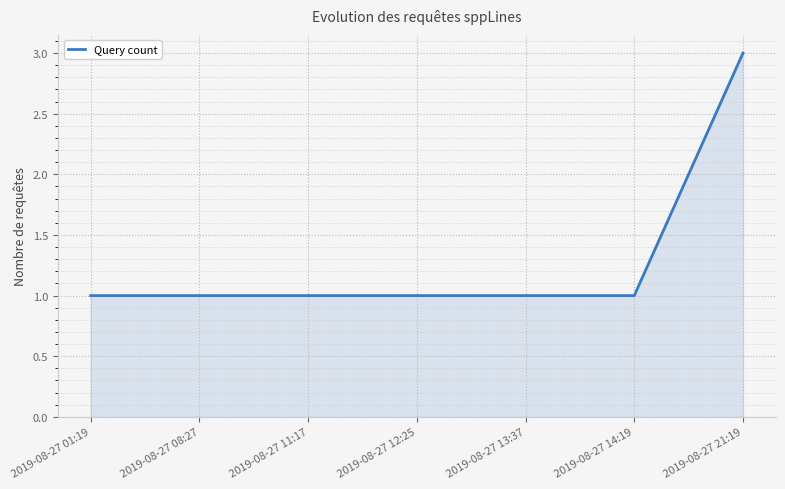

Count the number of categories in the chart.

7